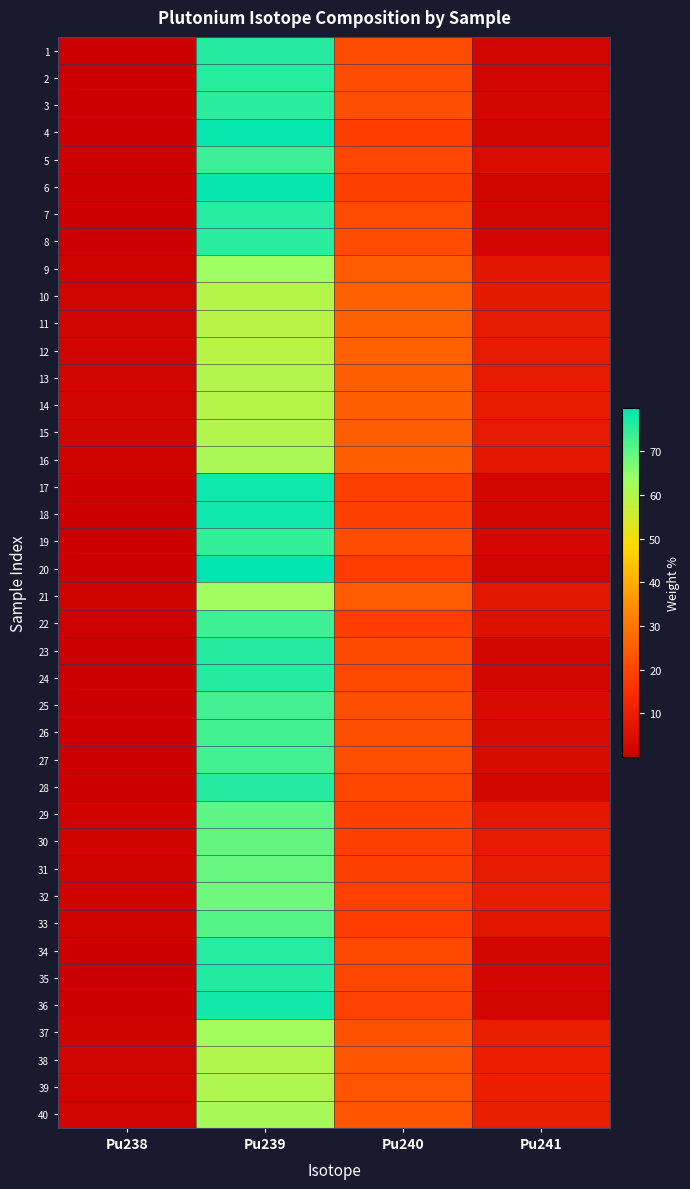

Rank the series by their maximum value, from lowest to highest.

11, 12, 14, 10, 13, 15, 38, 39, 16, 40, 37, 21, 9, 32, 31, 30, 29, 33, 25, 26, 27, 22, 5, 19, 3, 8, 2, 34, 7, 1, 24, 23, 28, 35, 36, 18, 17, 4, 6, 20